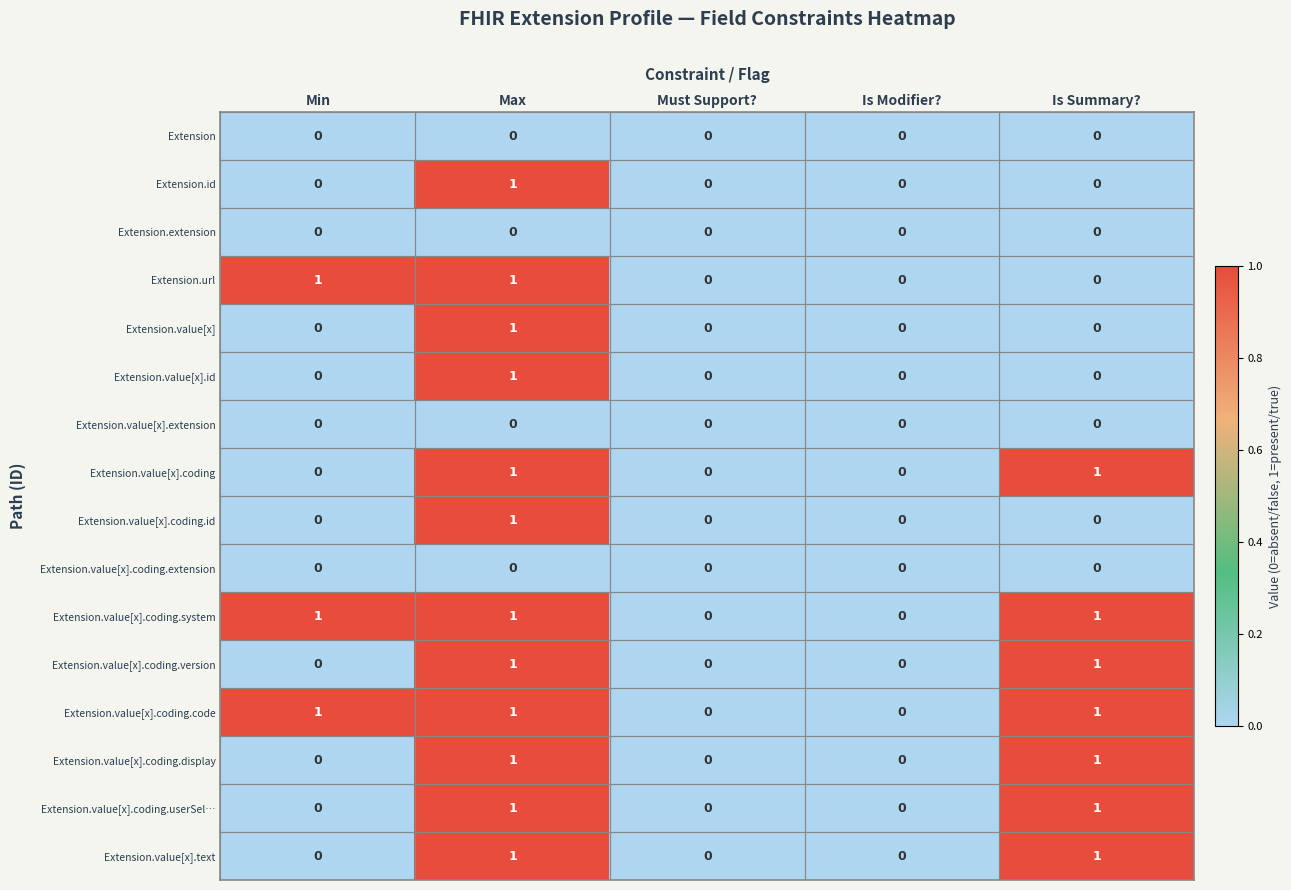

Count the Extension.value[x].text values in the range 0 to 1.

5